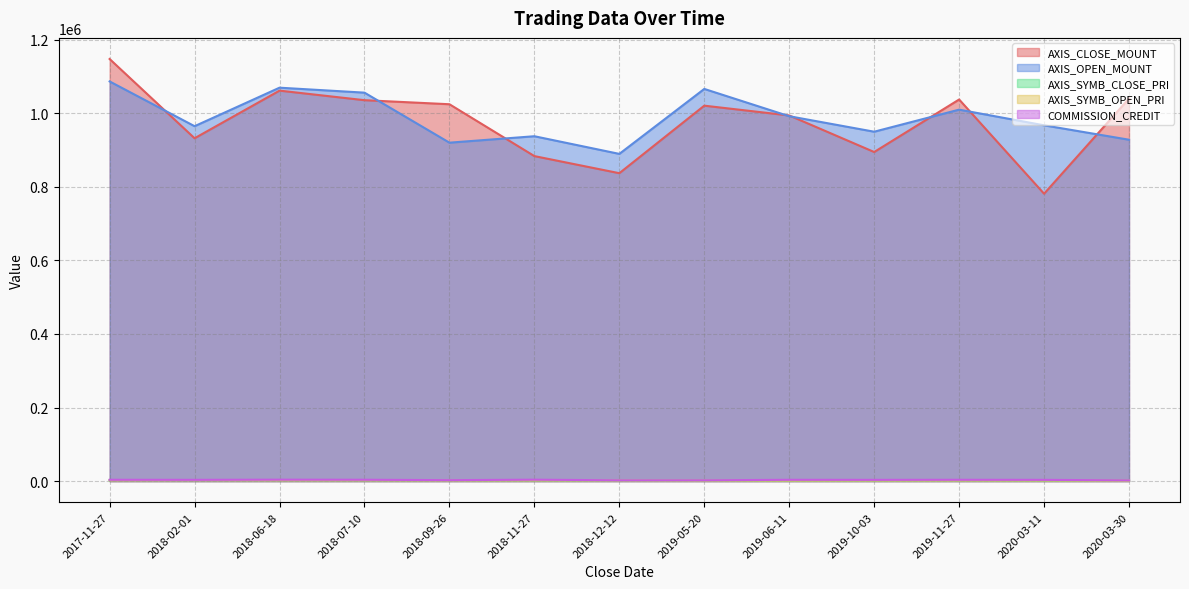

What is the value of the AXIS_OPEN_MOUNT point at the 7th from the left?

889500